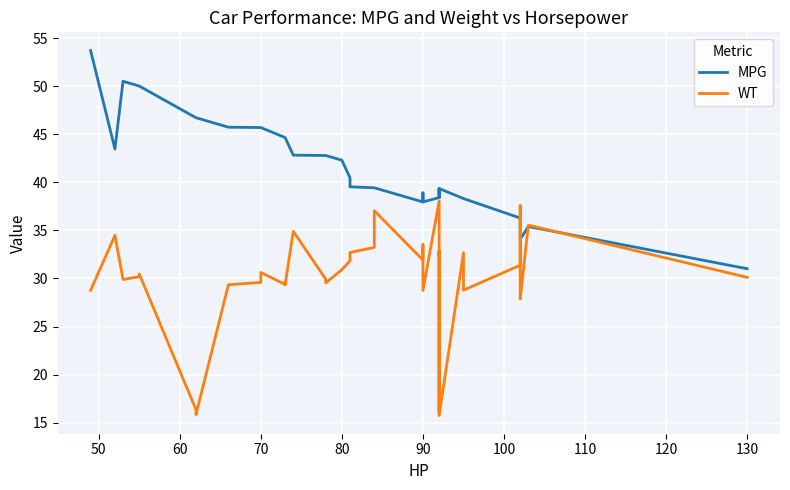

The WT series shows 24.8 at 31. True or false?

False